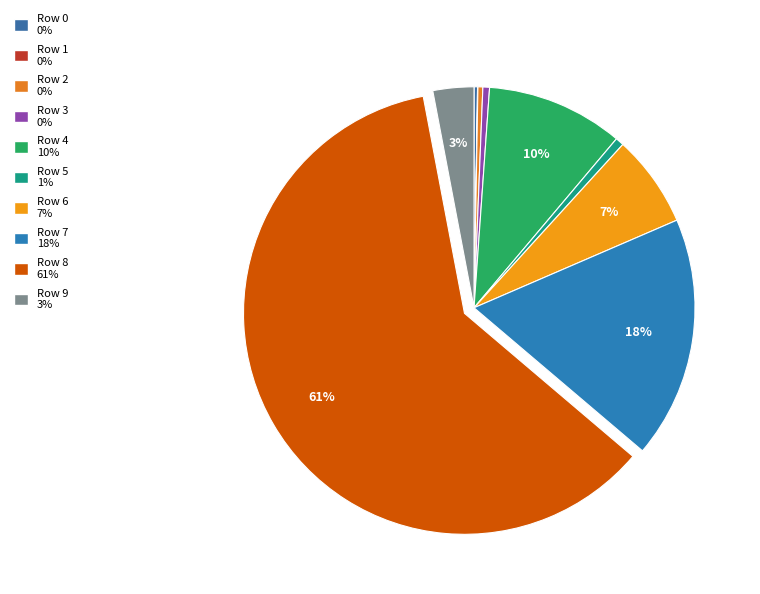

The Row 8 slice represents 68% of the pie. True or false?

False